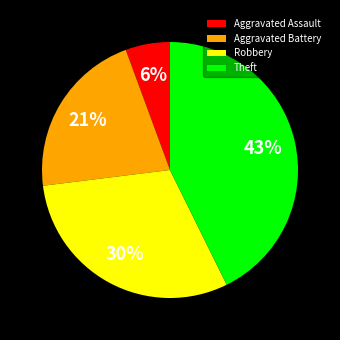

What percentage is the Aggravated Assault slice, to the nearest percent?

6%